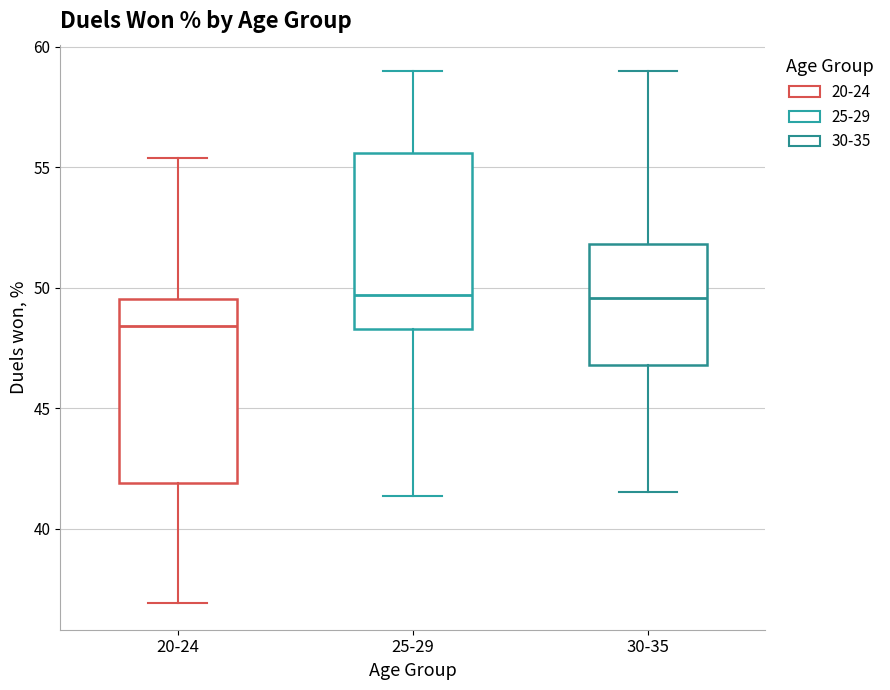

Where is the upper edge of the box for 20-24 on the y-axis? The values are not printed on the chart, so give them approximately, as read against the axis.

49.5